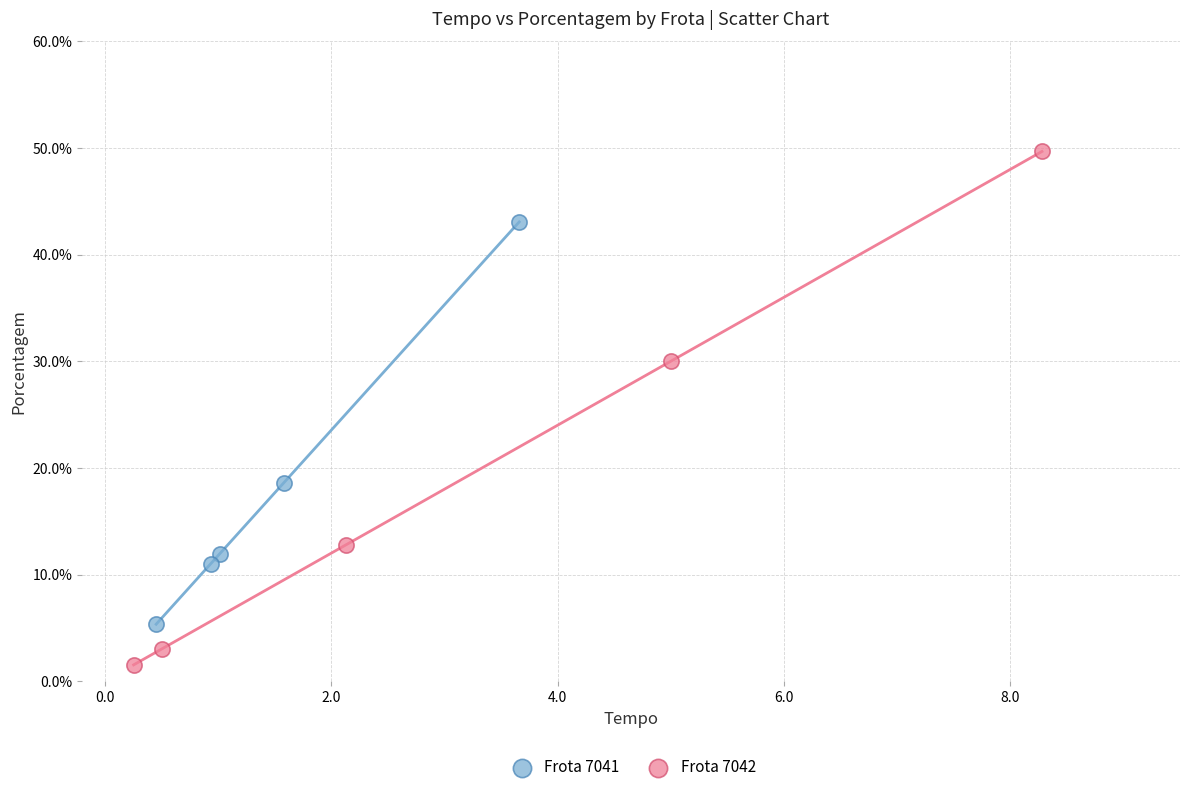

Which series has the widest spread of Y values?

Frota 7042